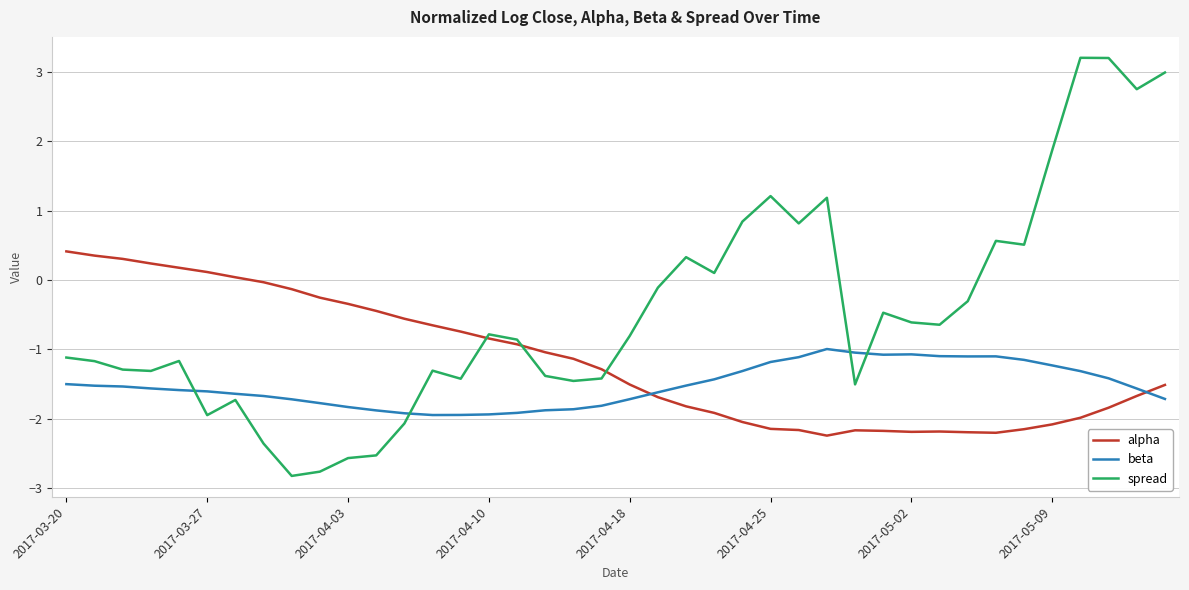

True or false: beta and alpha cross at least once.

True